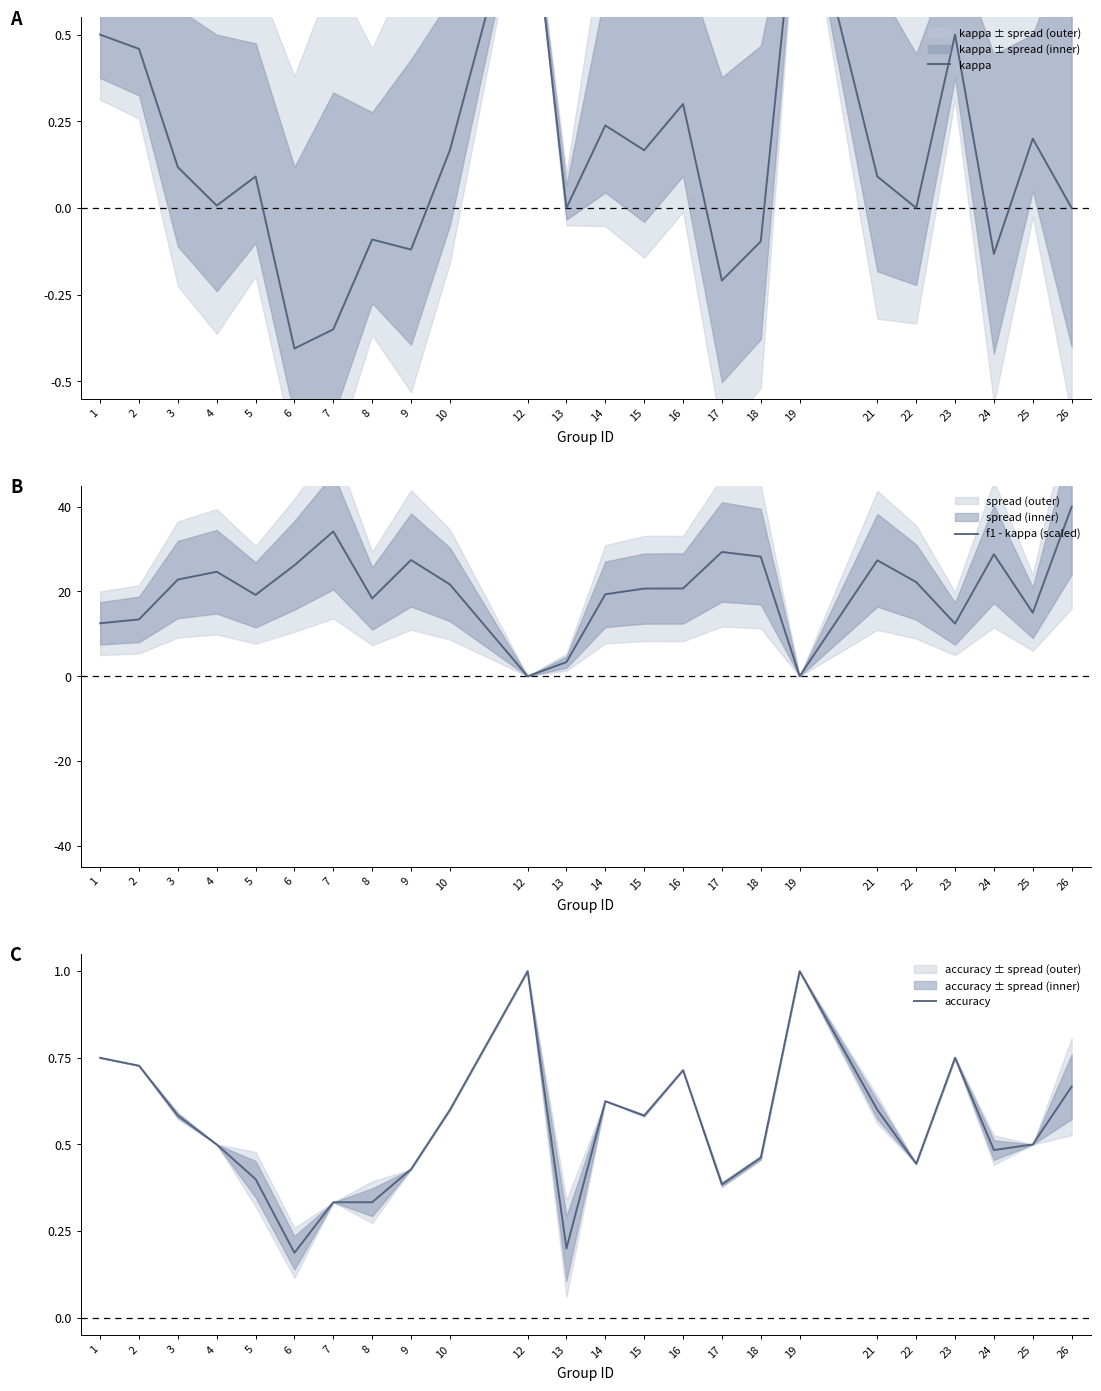

How many data points does each series have?

24